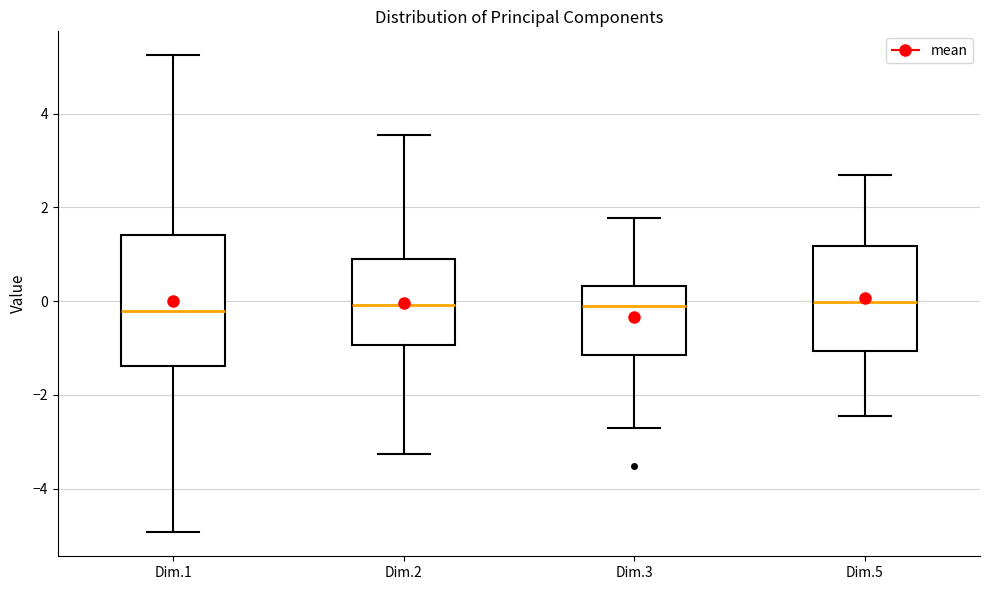

Comparing the boxes themselves (not the whiskers), which one is the tallest?

Dim.1